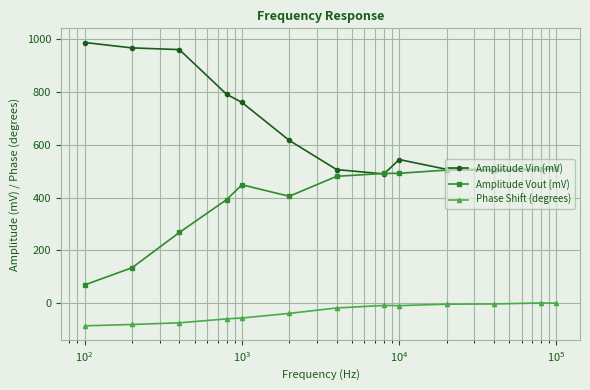

What is the sum of all Phase Shift (degrees) values?

-429.9